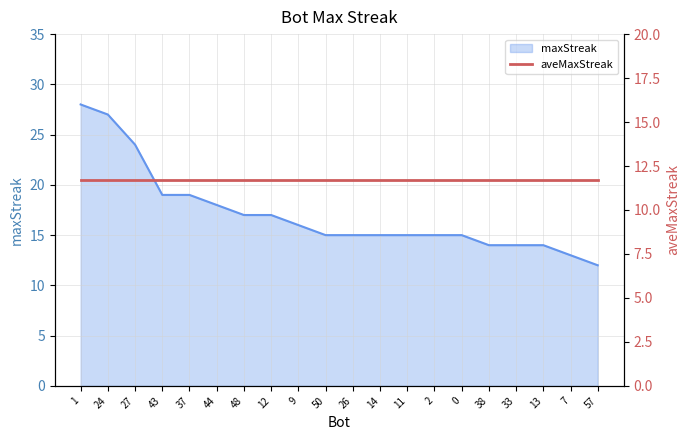

Reading left to right, extract all data points from this chart.

28	27	24	19	19	18	17	17	16	15	15	15	15	15	15	14	14	14	13	12